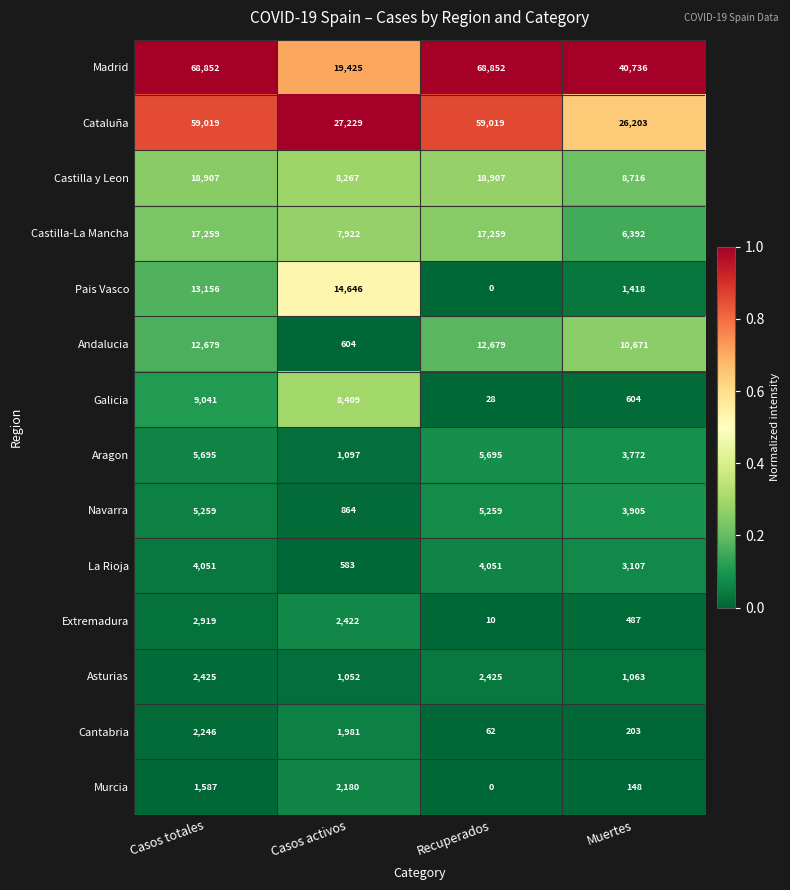

What is the sum of all Aragon values?

16259